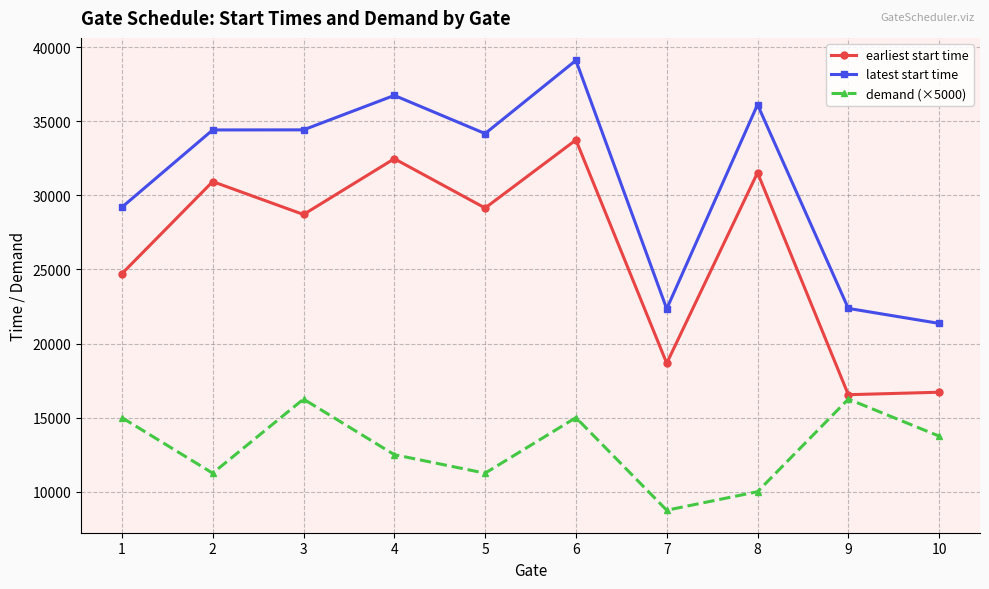

True or false: demand (×5000) and earliest start time cross at least once.

False